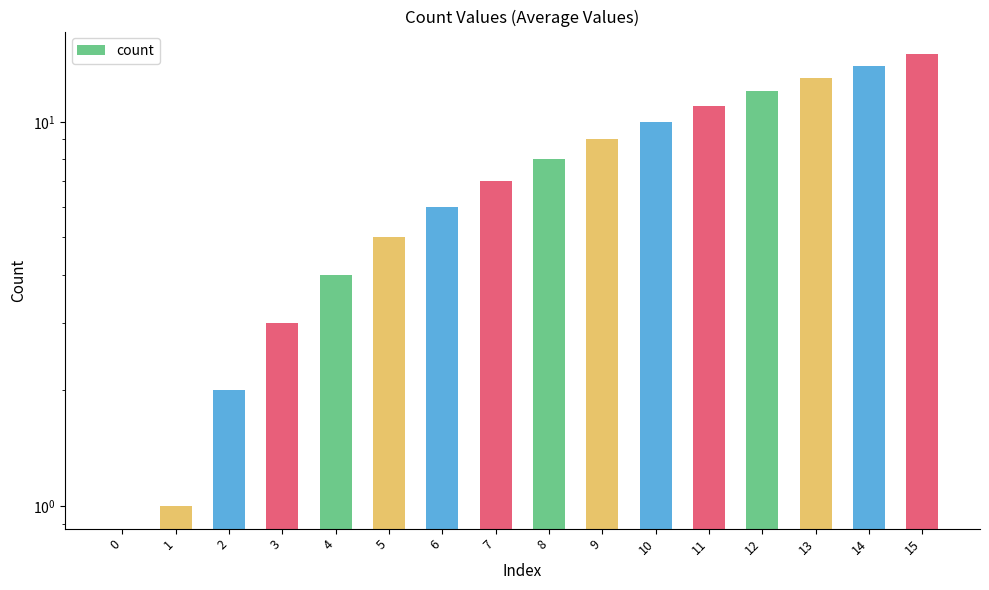

At which category does the chart reach its peak across all series?

15